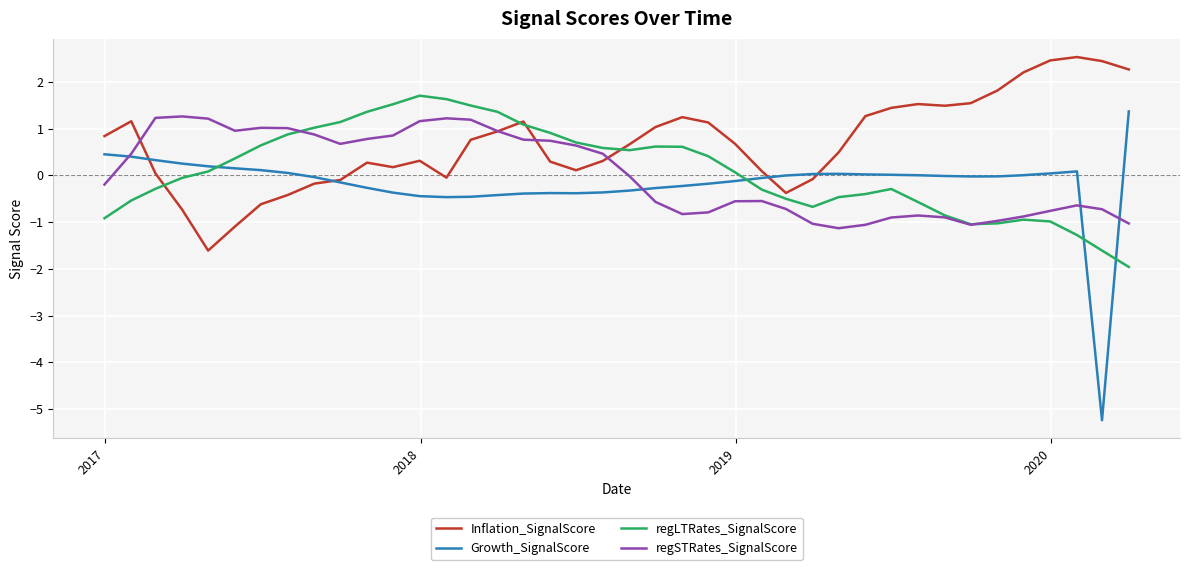

Which series has the largest range (max minus min)?

Growth_SignalScore